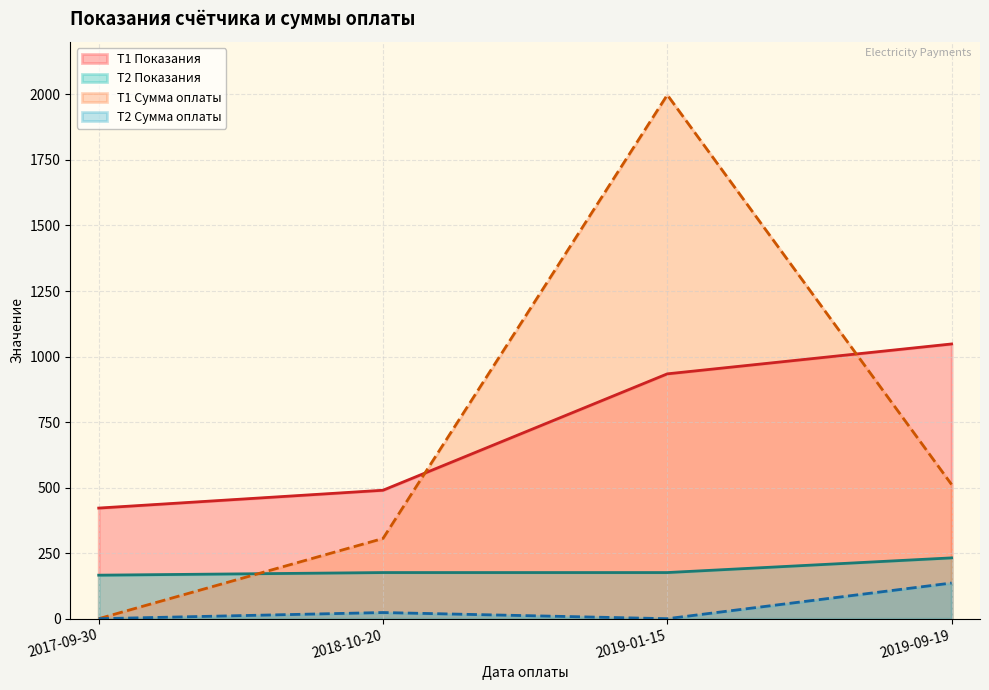

At which category is the sum across all series the highest?

2019-01-15